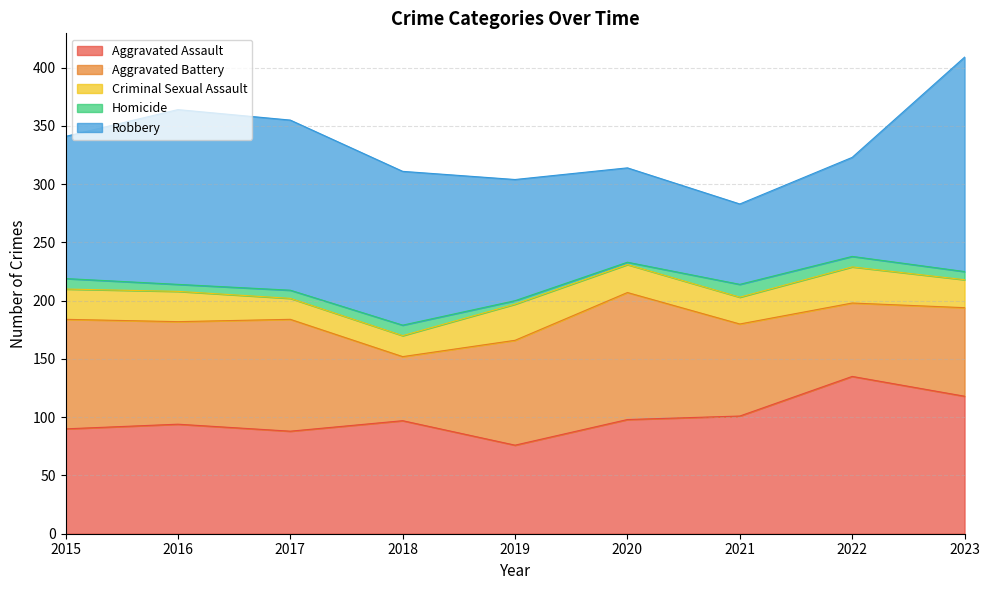

The value of Robbery at 2019 is 53. True or false?

False